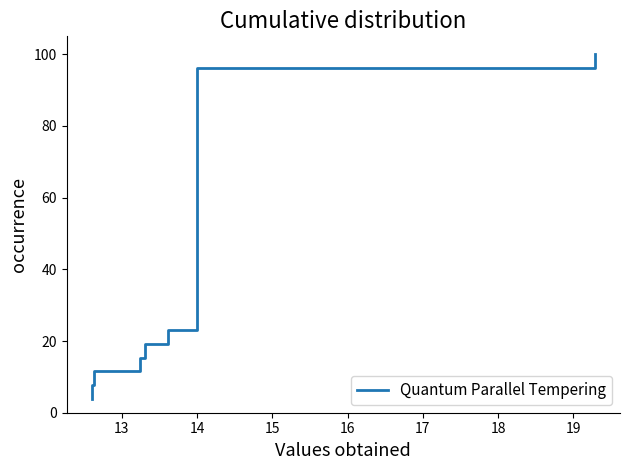

What is the difference between the maximum and second lowest values?

92.3